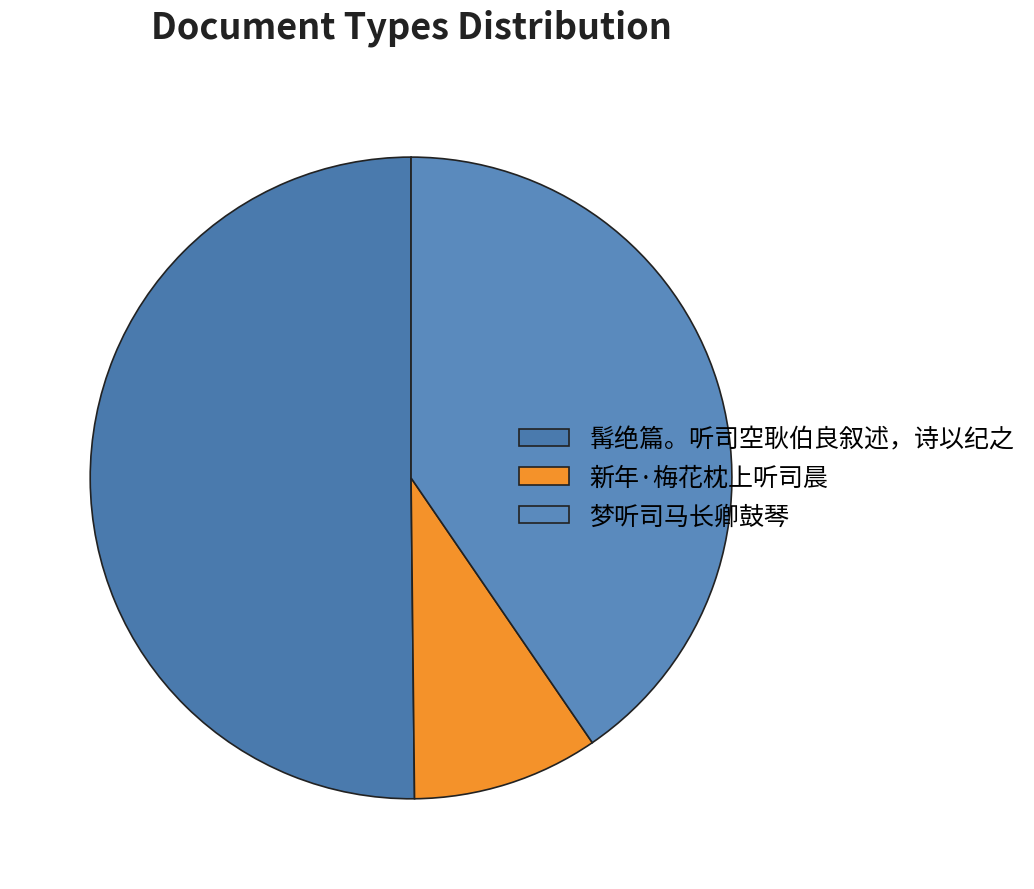

How many segments does this pie chart have?

3